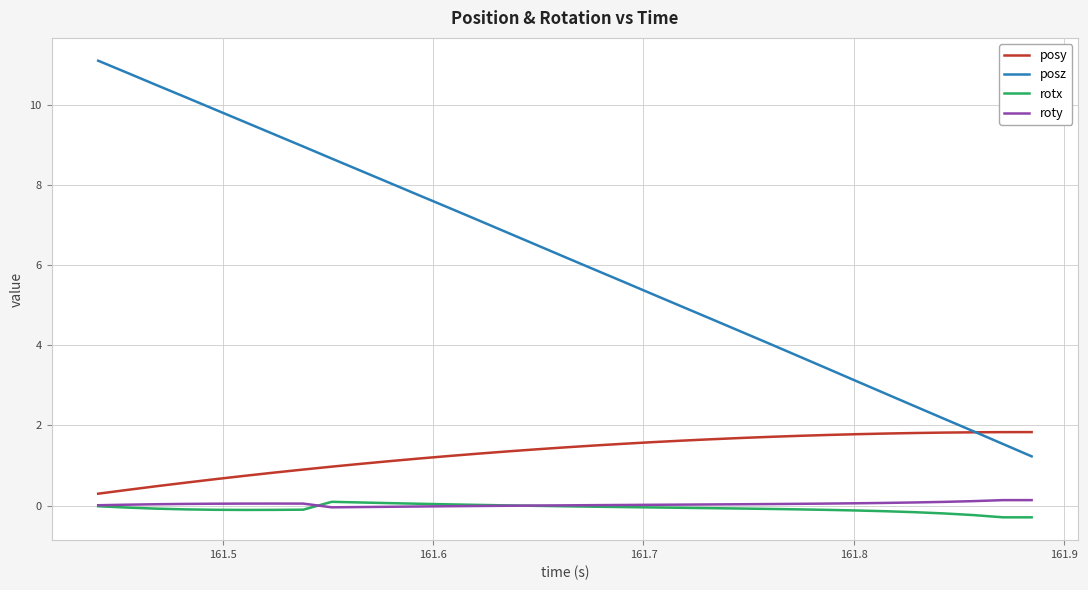

How many lines are shown in the chart?

4